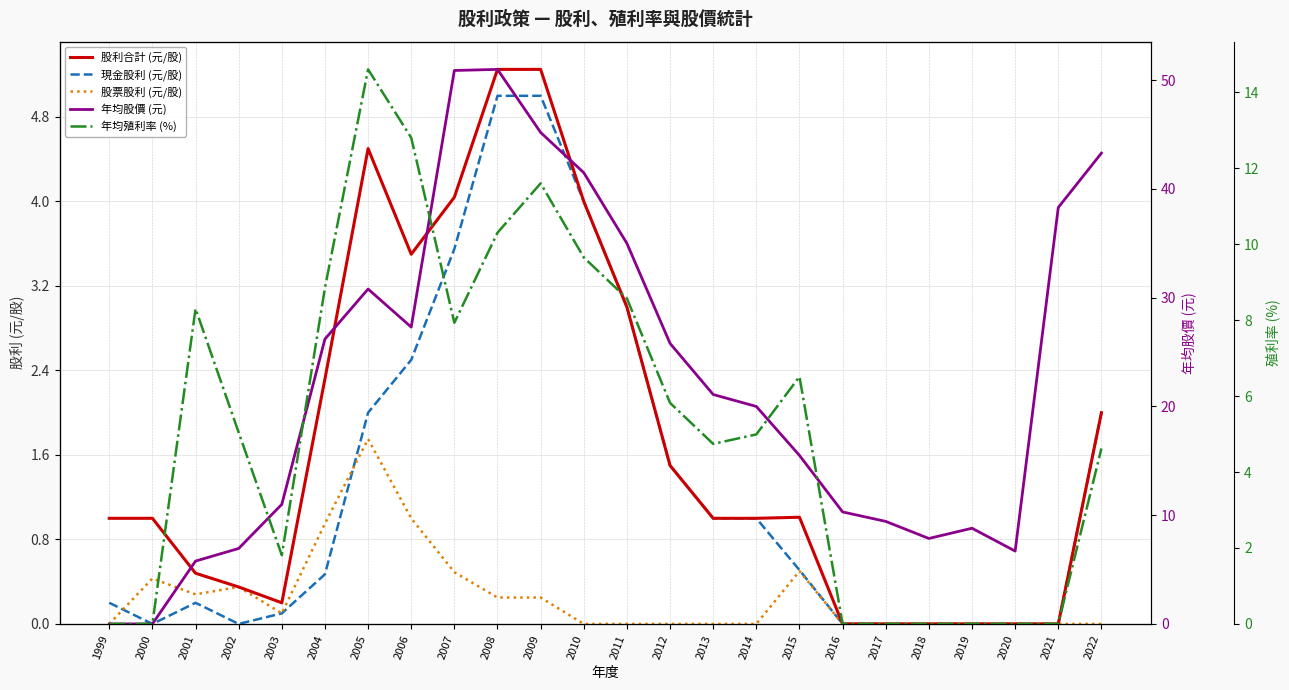

How many lines are shown in the chart?

5